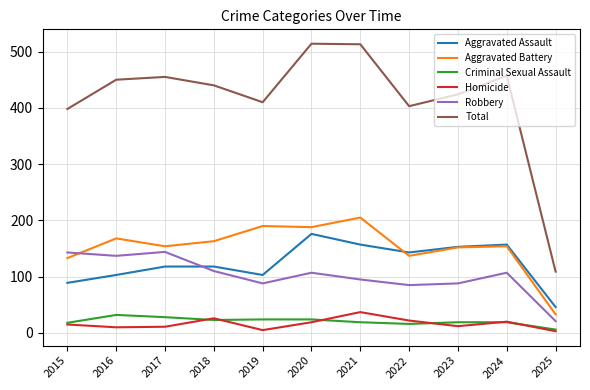

True or false: Robbery and Criminal Sexual Assault intersect in this chart.

False